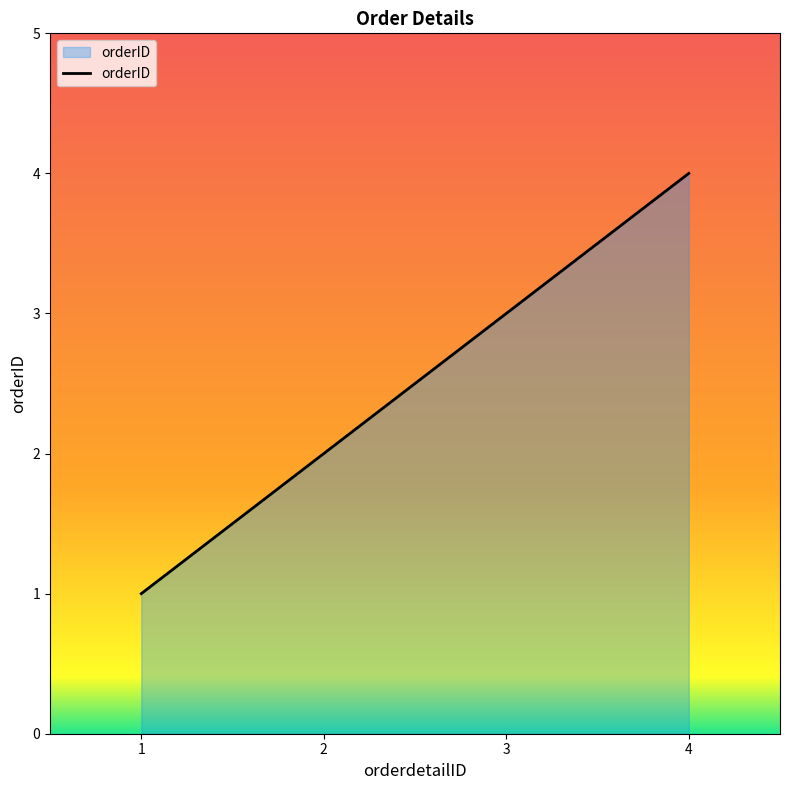

Reading left to right, list all the values displayed in this chart.

1=1	2=2	3=3	4=4